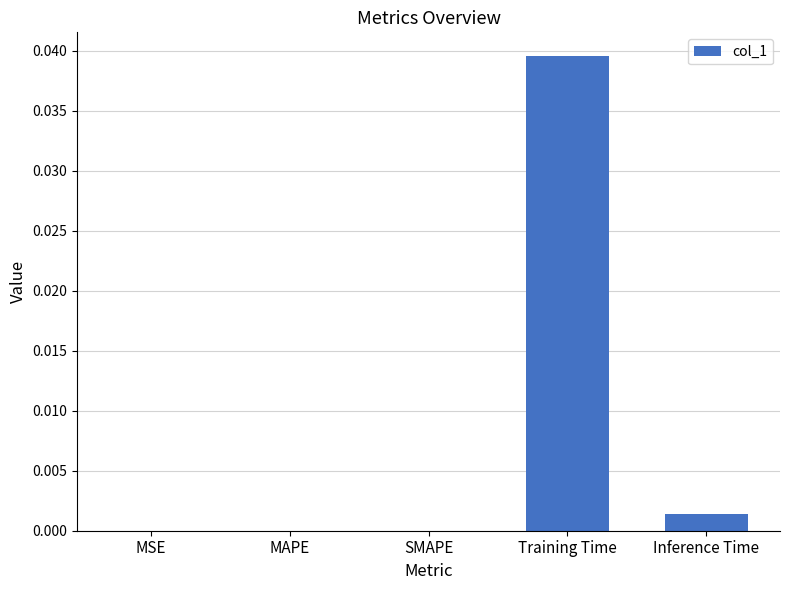

The chart shows a value of 0.0 at MAPE. True or false?

True